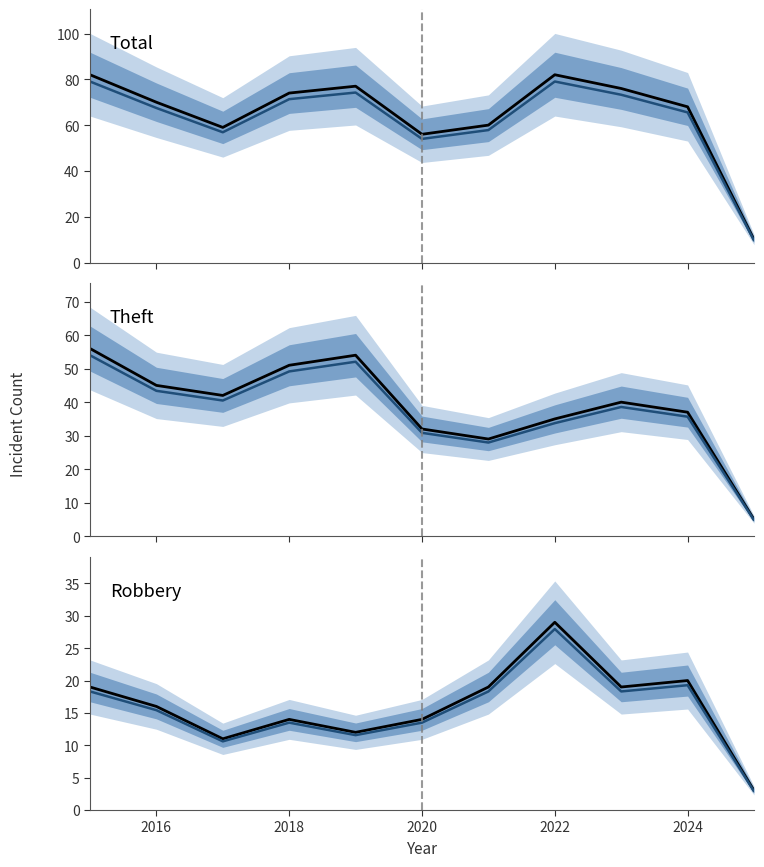

Reading right to left, extract all data points from this chart.

Total: 10.0	68.0	76.0	82.0	60.0	56.0	77.0	74.0	59.0	70.0	82.0
Total (lower): 9.6	65.6	73.3	79.0	57.8	54.0	74.2	71.3	56.9	67.5	79.0
Theft: 5.0	37.0	40.0	35.0	29.0	32.0	54.0	51.0	42.0	45.0	56.0
Theft (lower): 4.8	35.7	38.6	33.7	28.0	30.8	52.1	49.2	40.5	43.4	54.0
Robbery: 3.0	20.0	19.0	29.0	19.0	14.0	12.0	14.0	11.0	16.0	19.0
Robbery (lower): 2.9	19.3	18.3	28.0	18.3	13.5	11.6	13.5	10.6	15.4	18.3